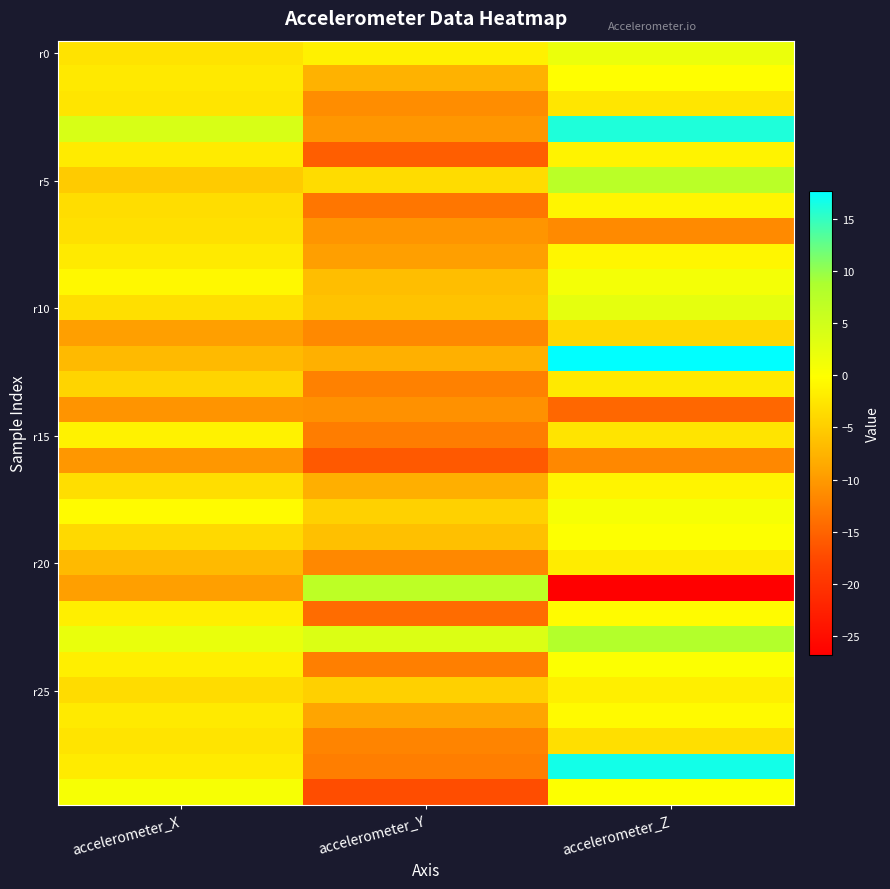

Which has a higher value, accelerometer_Z or accelerometer_X?

accelerometer_Z